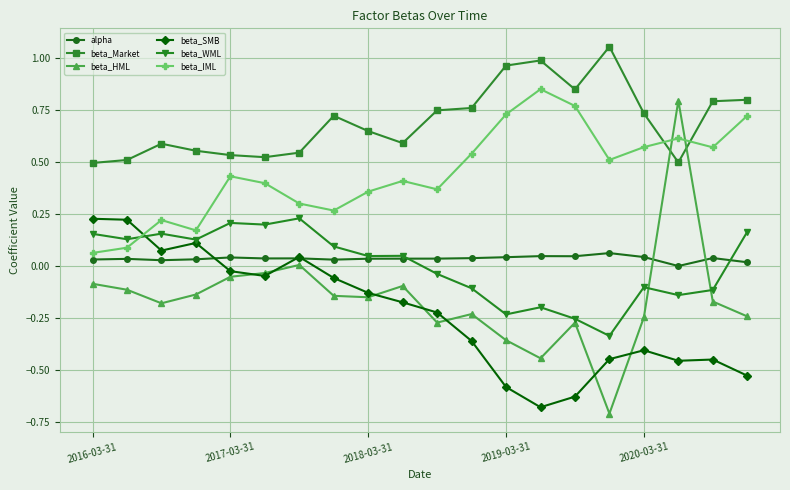

Does the chart have visible grid lines?

Yes